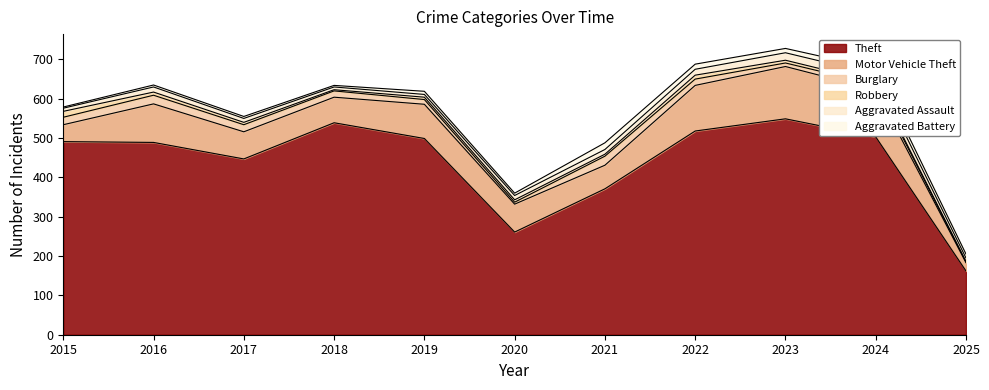

How many data points does each series have?

11